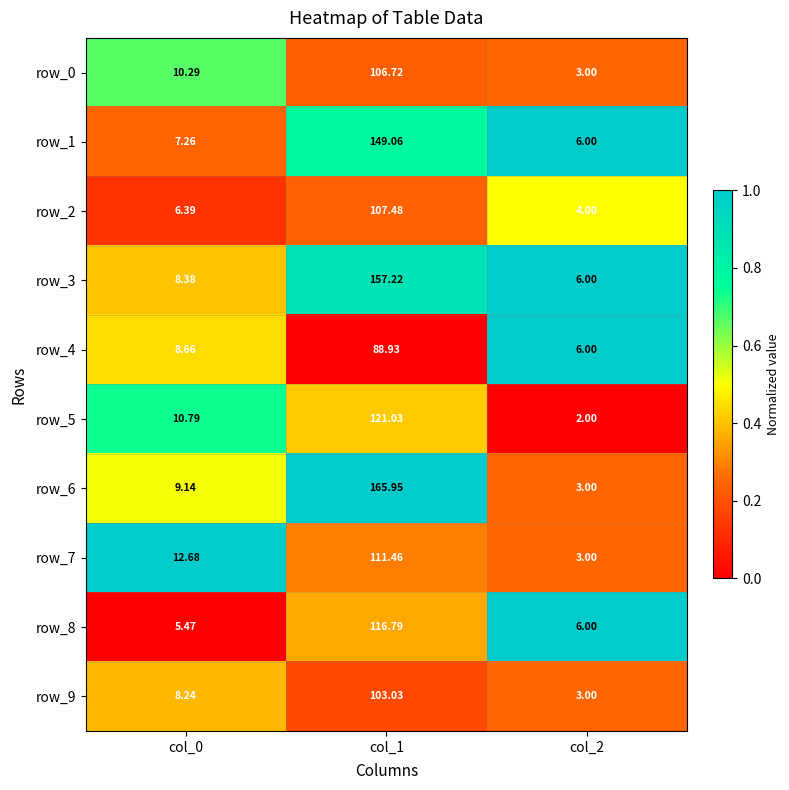

Is it true that row_5 equals 1.0 at col_0?

False